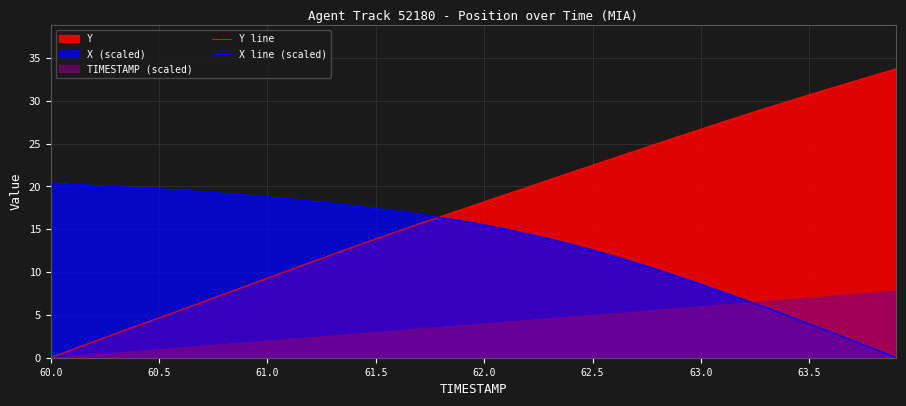

How many values in X line (scaled) are above zero?

39